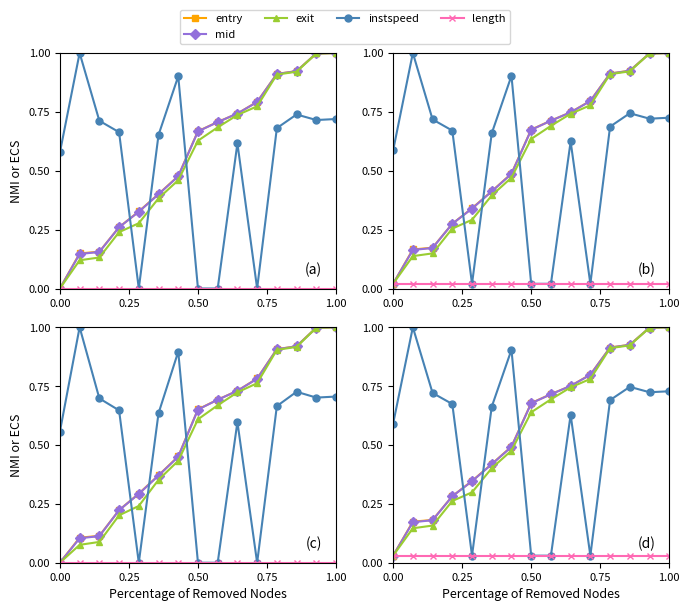

Between 0.75 and 14, which series saw the biggest shift?

exit